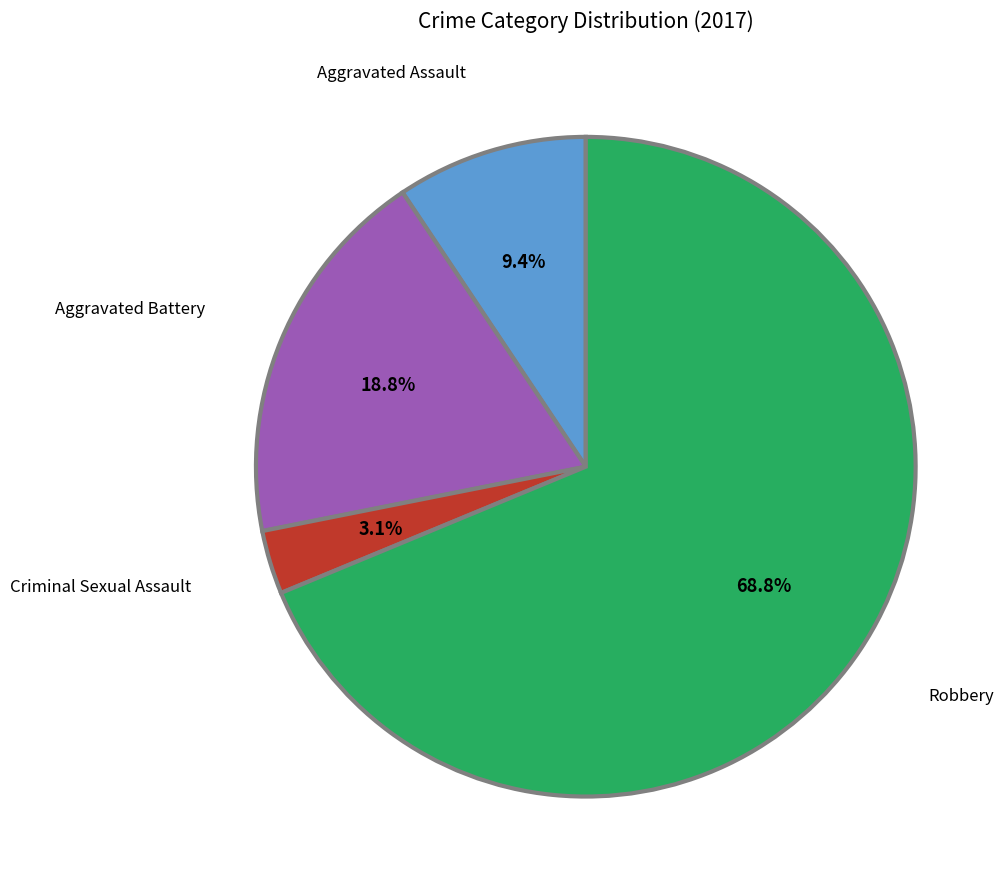

Is there a majority slice in this chart?

Yes